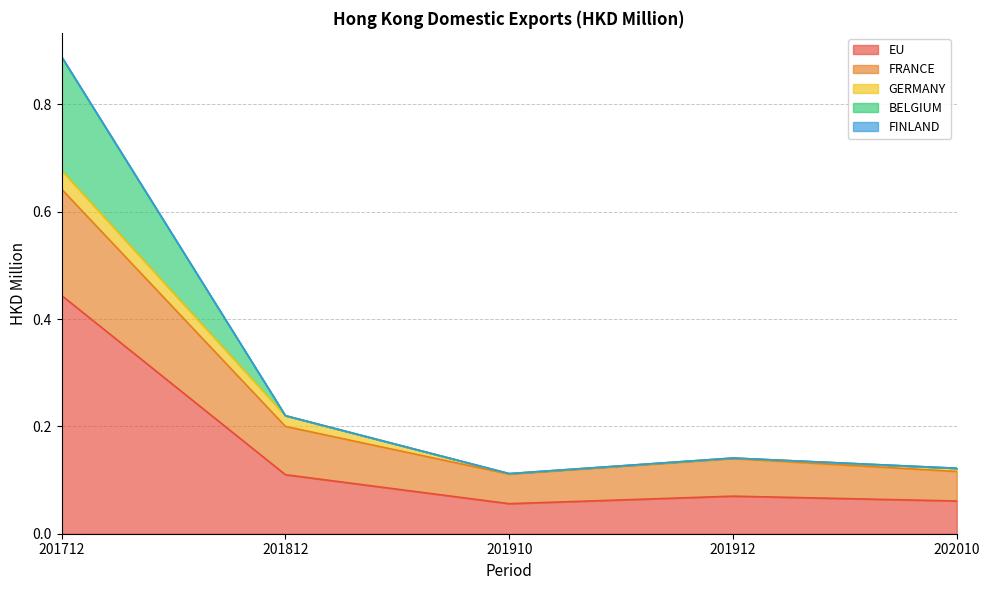

Which has a higher value, 201712 or 201910?

201712